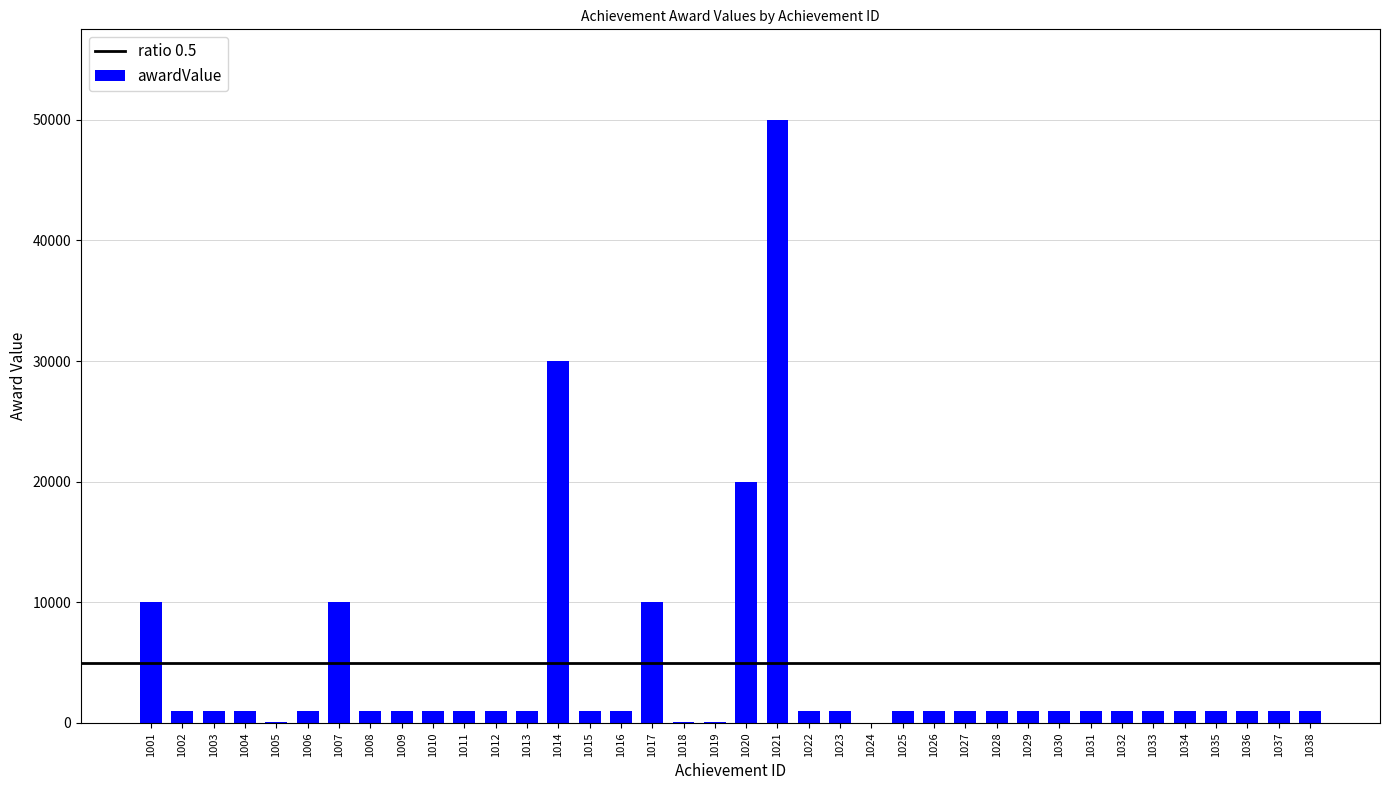

What is the greatest value displayed?

50000